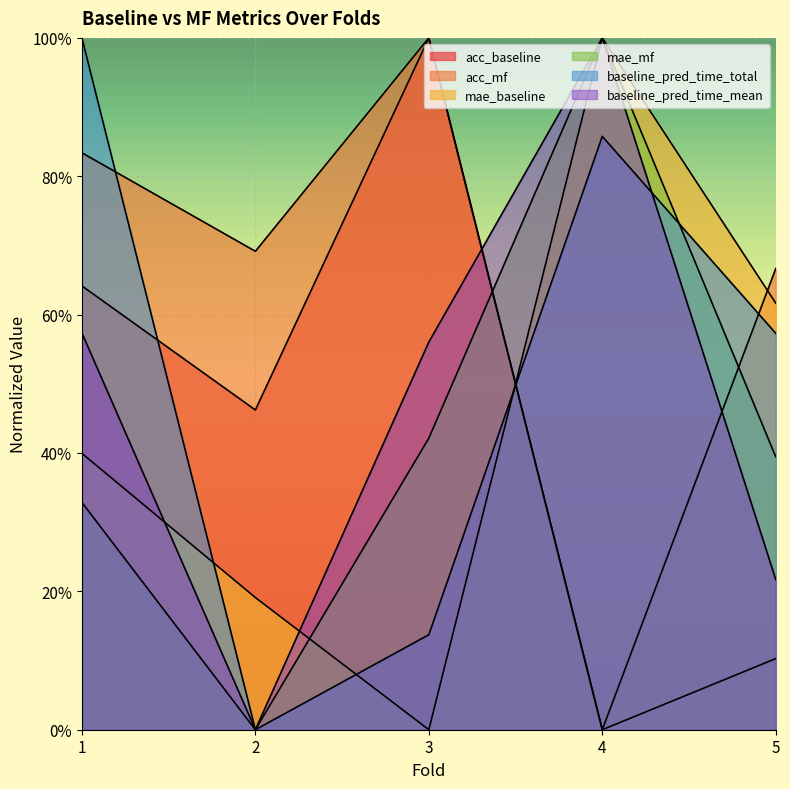

Does the chart display data point markers on the line(s)?

No